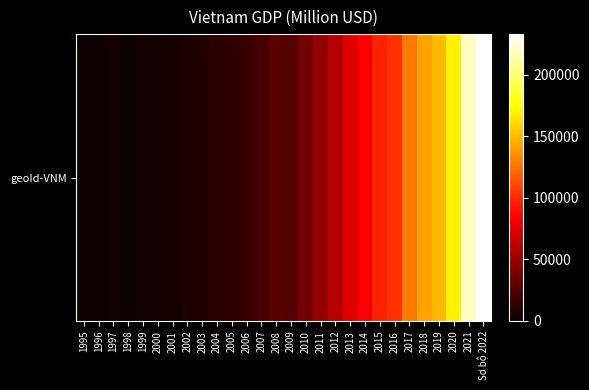

What is the difference between the maximum and minimum values?

231736.5